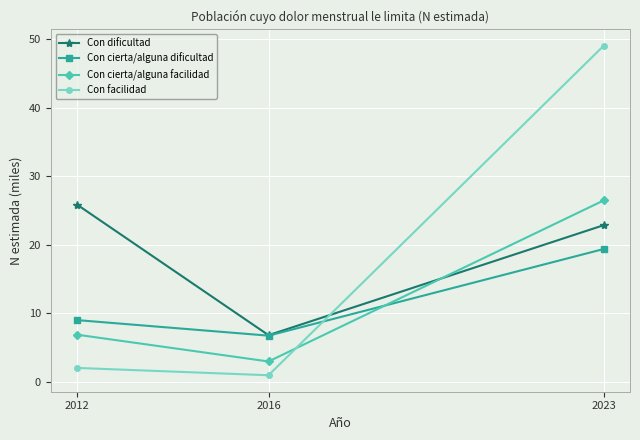

At which label is Con cierta/alguna dificultad closest to 13?

2012